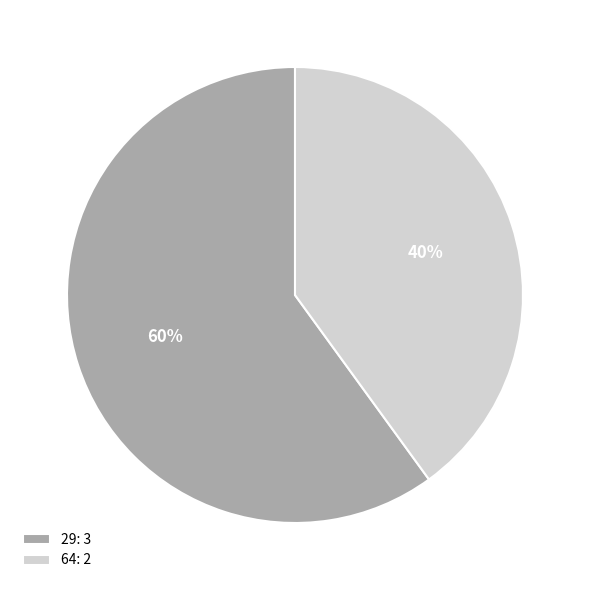

How many segments does this pie chart have?

2